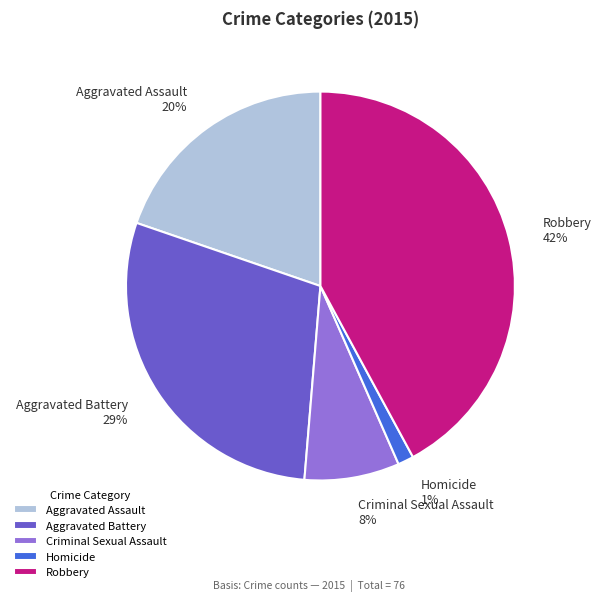

To the nearest percent, what is the difference between the Aggravated Assault and Aggravated Battery slice percentages?

9%